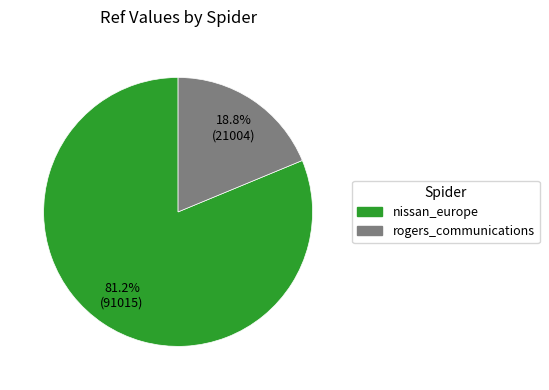

To the nearest percent, what is the difference between the nissan_europe and rogers_communications slice percentages?

62%